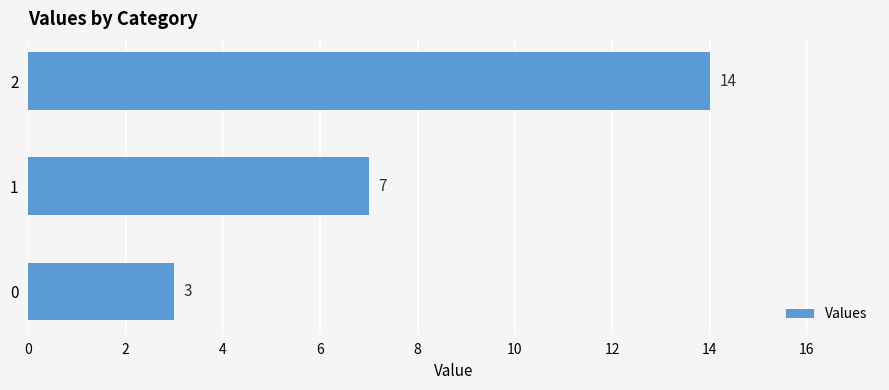

Which has a higher value, 0 or 2?

2